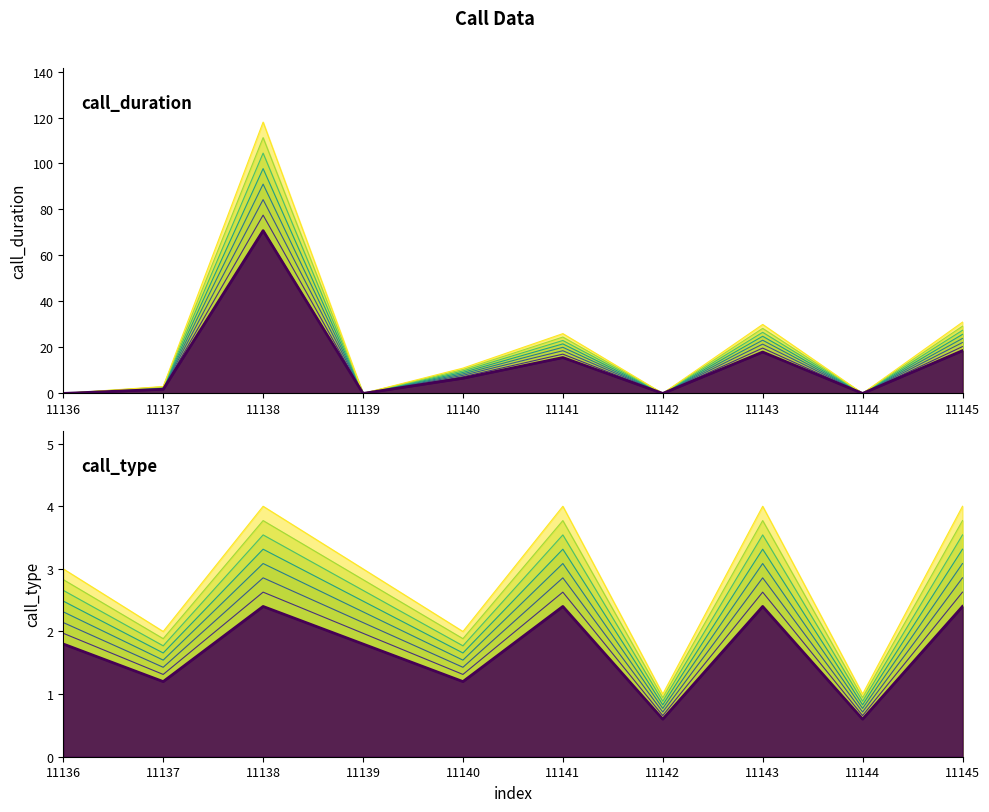

In call_type, how many points are higher than both neighbors (excluding endpoints)?

3